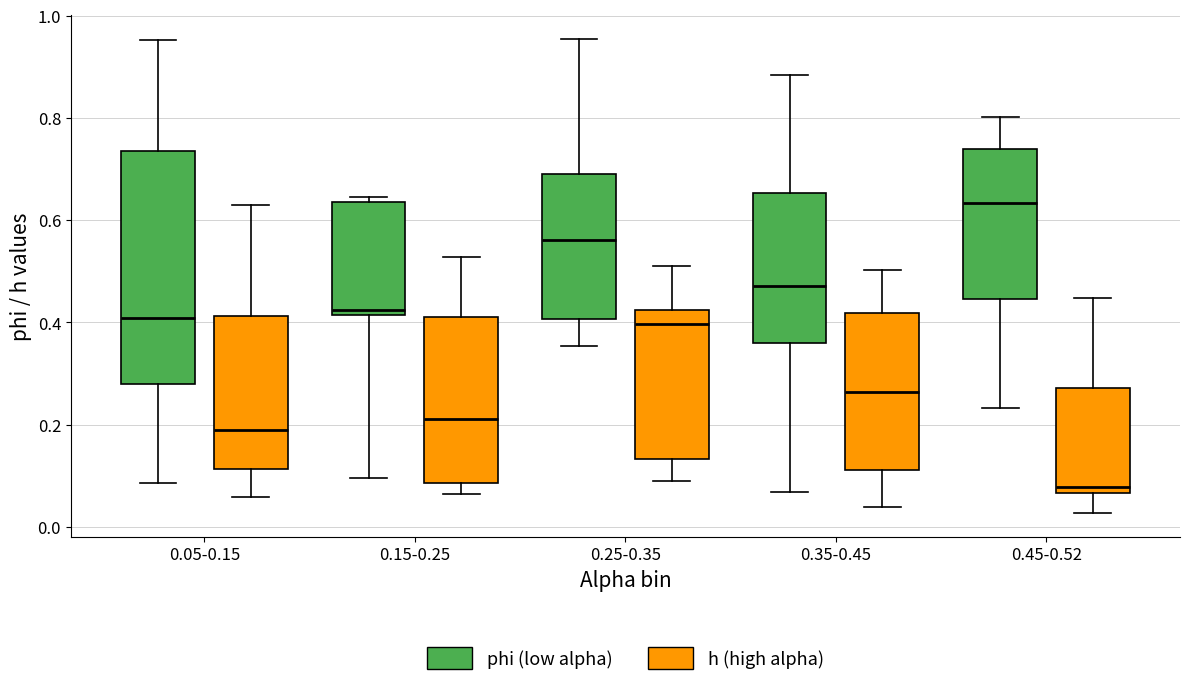

Comparing the boxes themselves (not the whiskers), which one is the tallest?

0.05-0.15 (phi (low alpha))